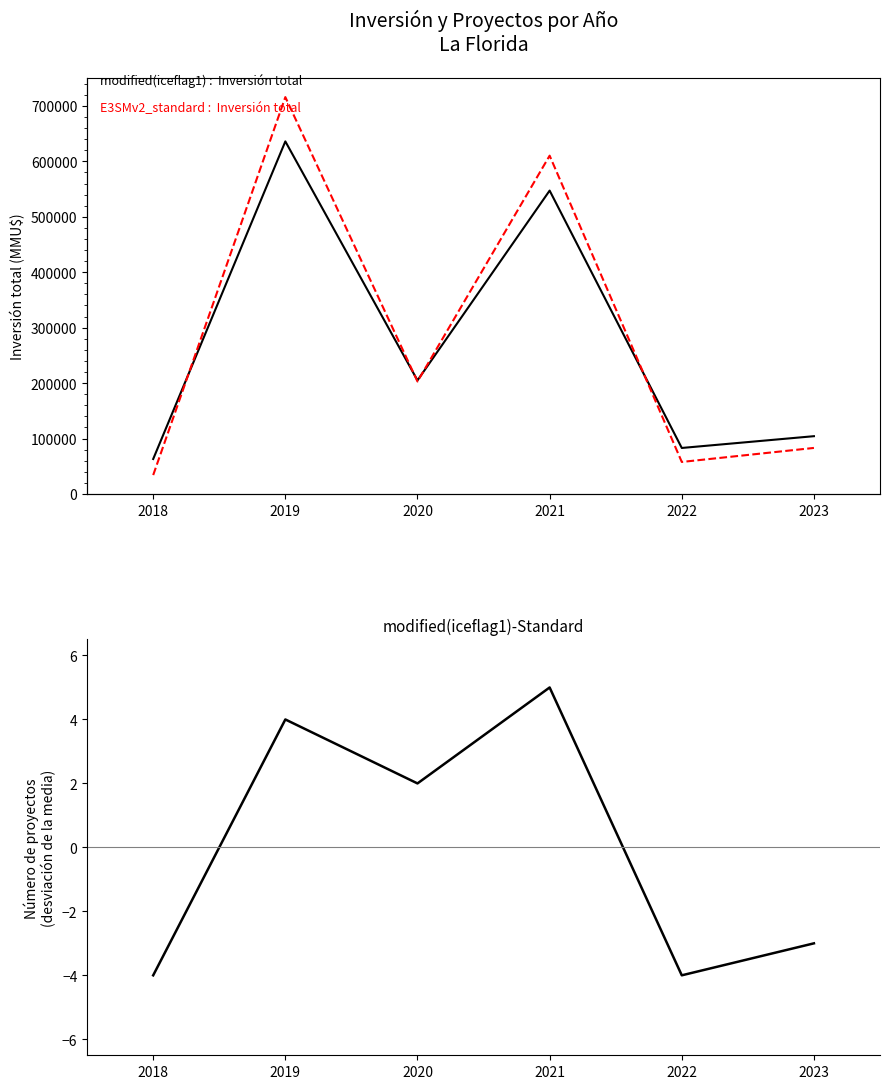

How many interior local peaks does the Inversión total (MMU$) series have?

2